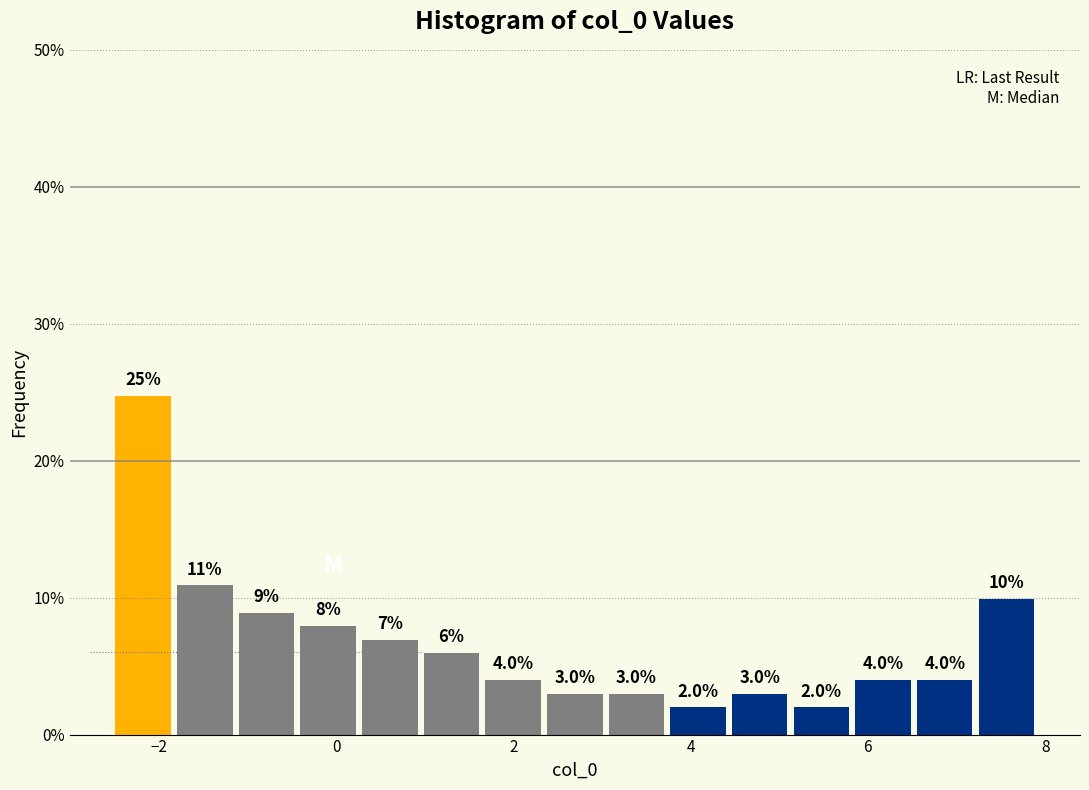

Read against the x-axis, roughly where is the centre of the tallest bar?

-2.2